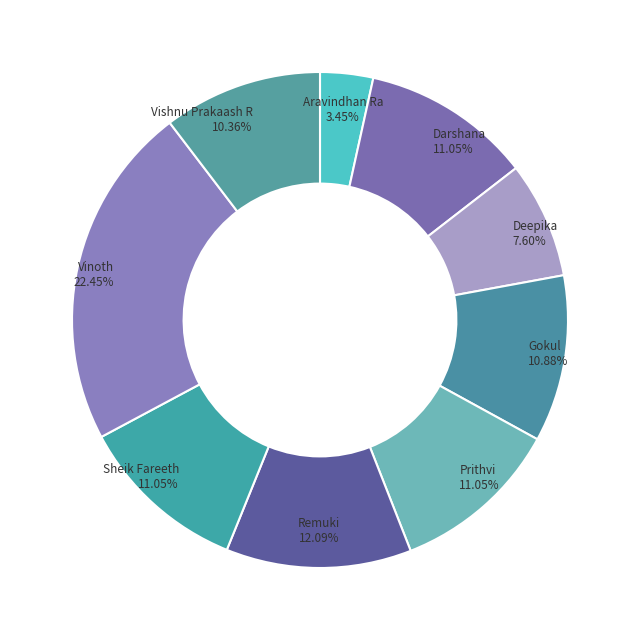

What percentage is the Prithvi slice, to the nearest percent?

11%